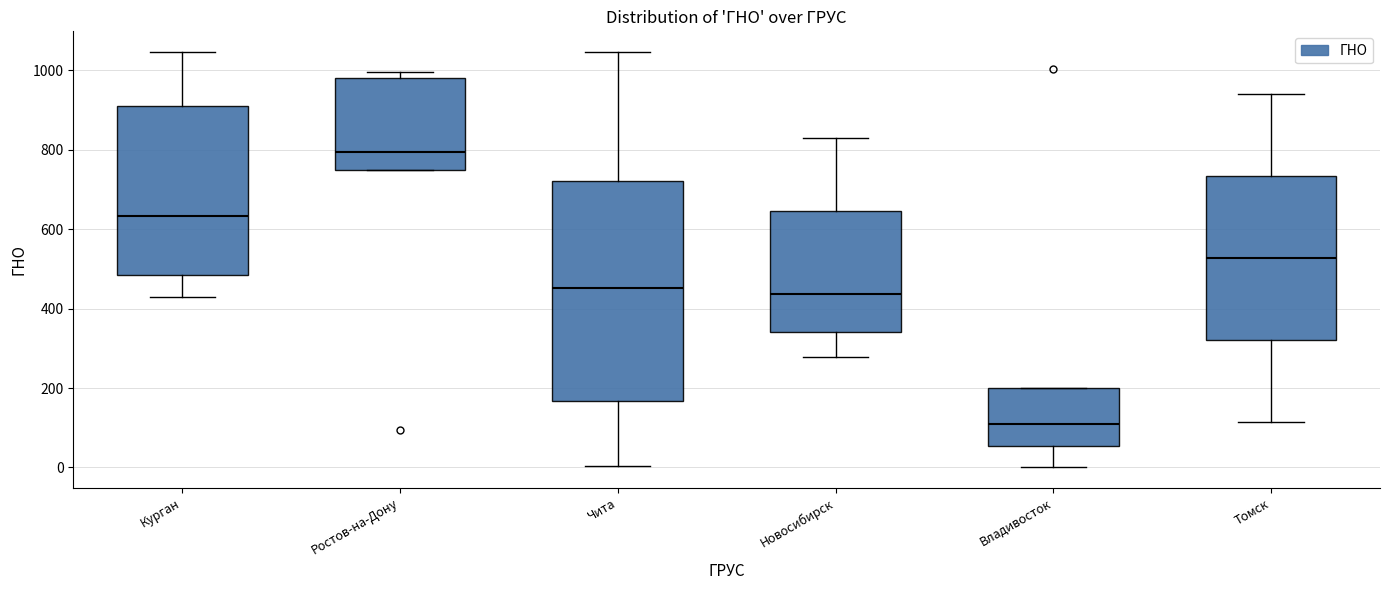

Where does the lower whisker of the box for Томск end on the y-axis? The values are not printed on the chart, so give them approximately, as read against the axis.

120